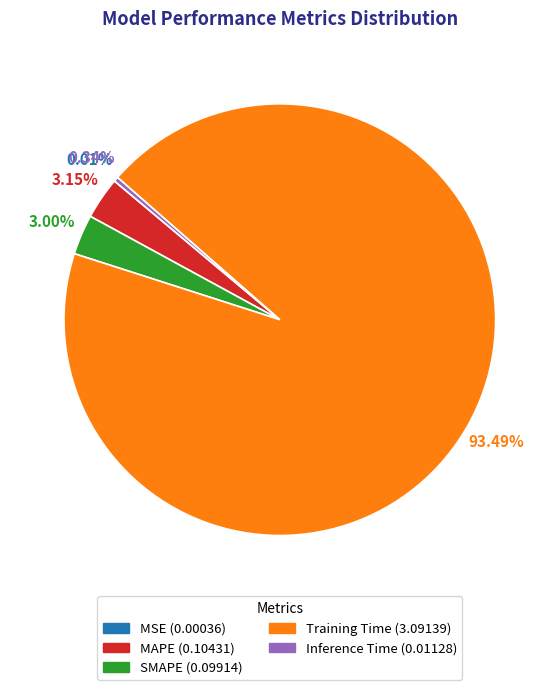

Is SMAPE the majority of the pie?

No